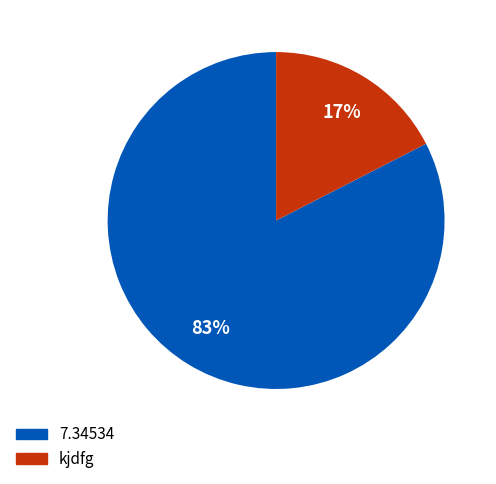

Which slice represents more than half of the pie?

7.34534